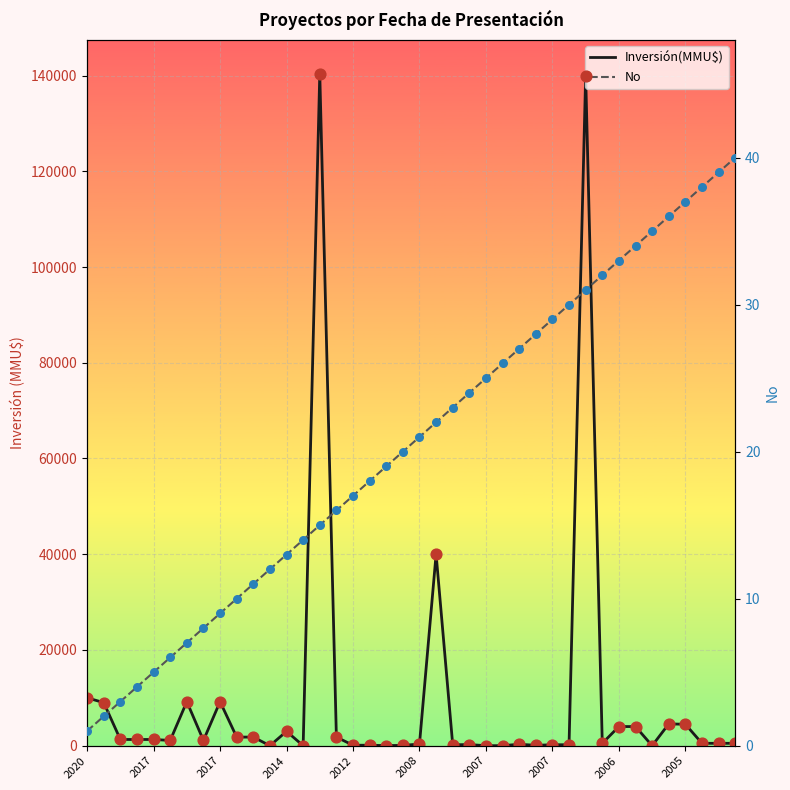

Which series reaches the minimum Y coordinate?

Inversión(MMU$)